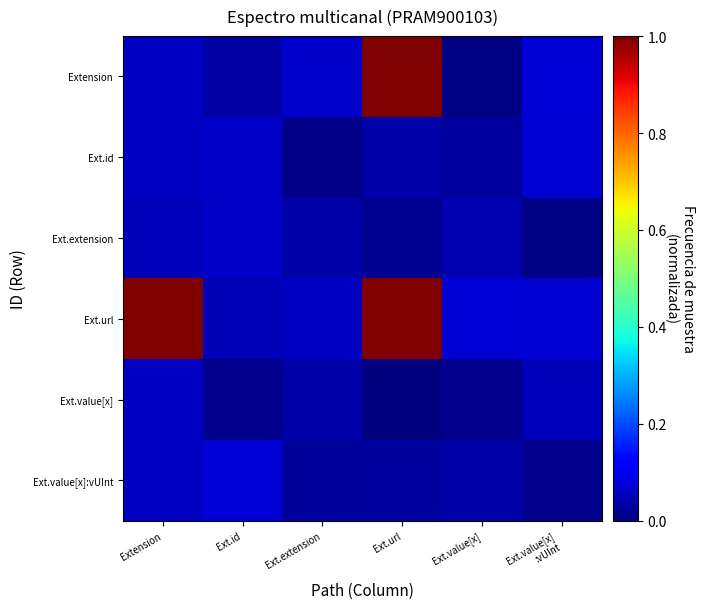

Reading left to right, extract all data points from this chart.

Extension: Extension=0.1	Ext.id=0.0	Ext.extension=0.1	Ext.url=1.0	Ext.value[x]=0.0	Ext.value[x]
:vUInt=0.1
Ext.id: Extension=0.1	Ext.id=0.1	Ext.extension=0.0	Ext.url=0.0	Ext.value[x]=0.0	Ext.value[x]
:vUInt=0.1
Ext.extension: Extension=0.1	Ext.id=0.1	Ext.extension=0.0	Ext.url=0.0	Ext.value[x]=0.0	Ext.value[x]
:vUInt=0.0
Ext.url: Extension=1.0	Ext.id=0.1	Ext.extension=0.1	Ext.url=1.0	Ext.value[x]=0.1	Ext.value[x]
:vUInt=0.1
Ext.value[x]: Extension=0.1	Ext.id=0.0	Ext.extension=0.0	Ext.url=0.0	Ext.value[x]=0.0	Ext.value[x]
:vUInt=0.1
Ext.value[x]:vUInt: Extension=0.1	Ext.id=0.1	Ext.extension=0.0	Ext.url=0.0	Ext.value[x]=0.0	Ext.value[x]
:vUInt=0.0